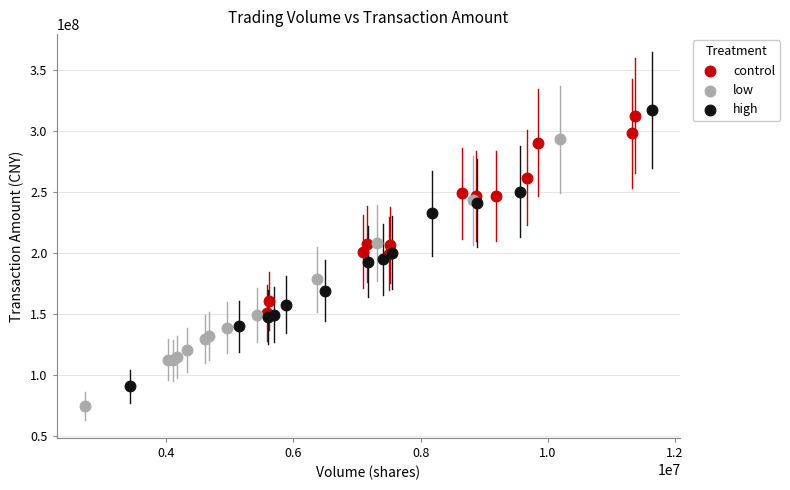

Which series contains the lowest Y value?

low